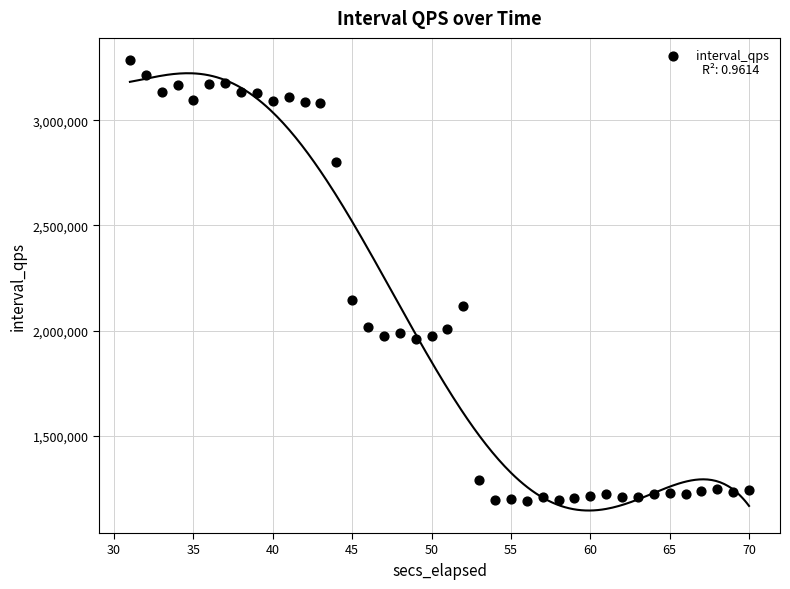

What Y value in the scatter plot is closest to 2238294?

2146204